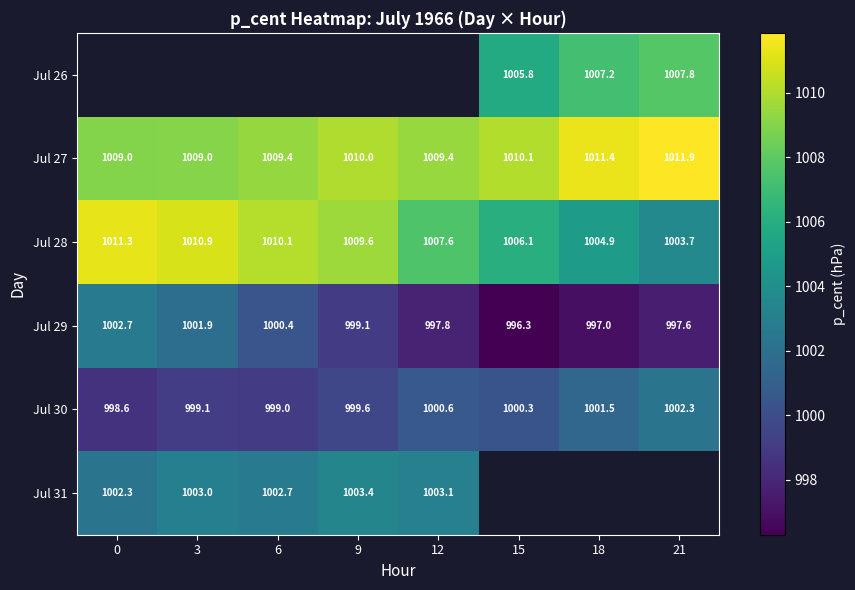

What is the highest value of the Jul 30 series?

1002.3